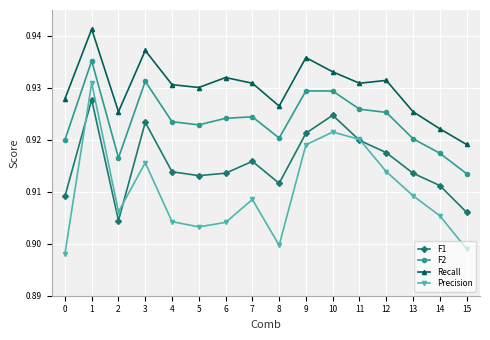

The value of Recall at 14 is 1.4. True or false?

False